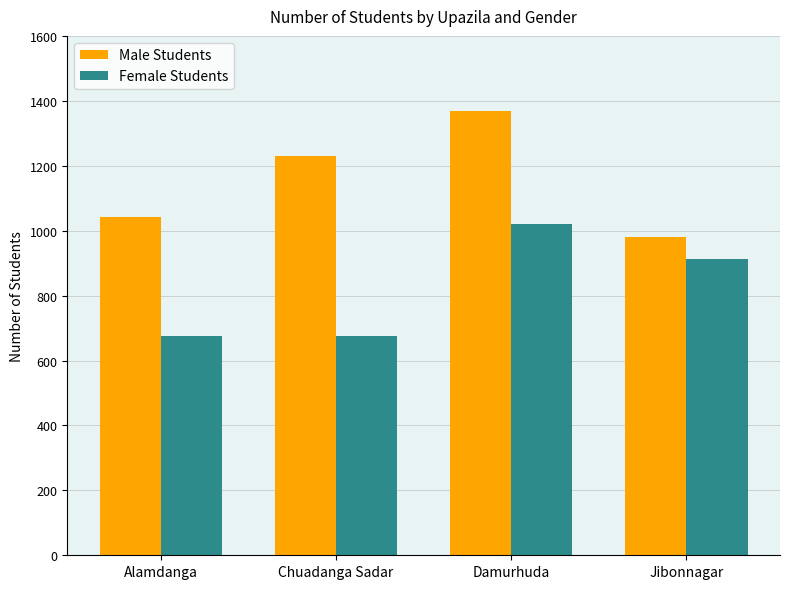

What is the average value of the Male Students series?

1156